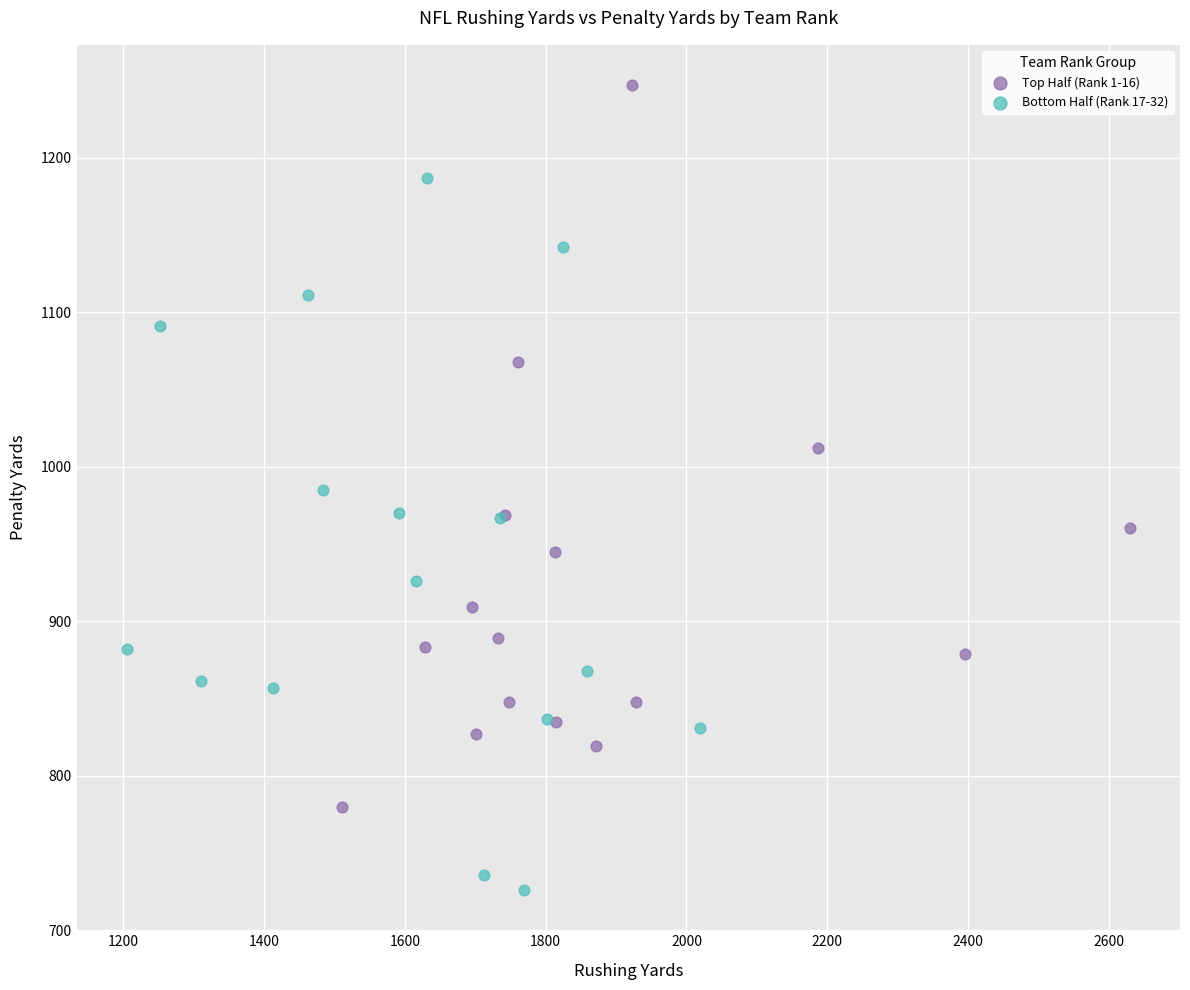

Which series reaches the minimum Y coordinate?

Bottom Half (Rank 17-32)